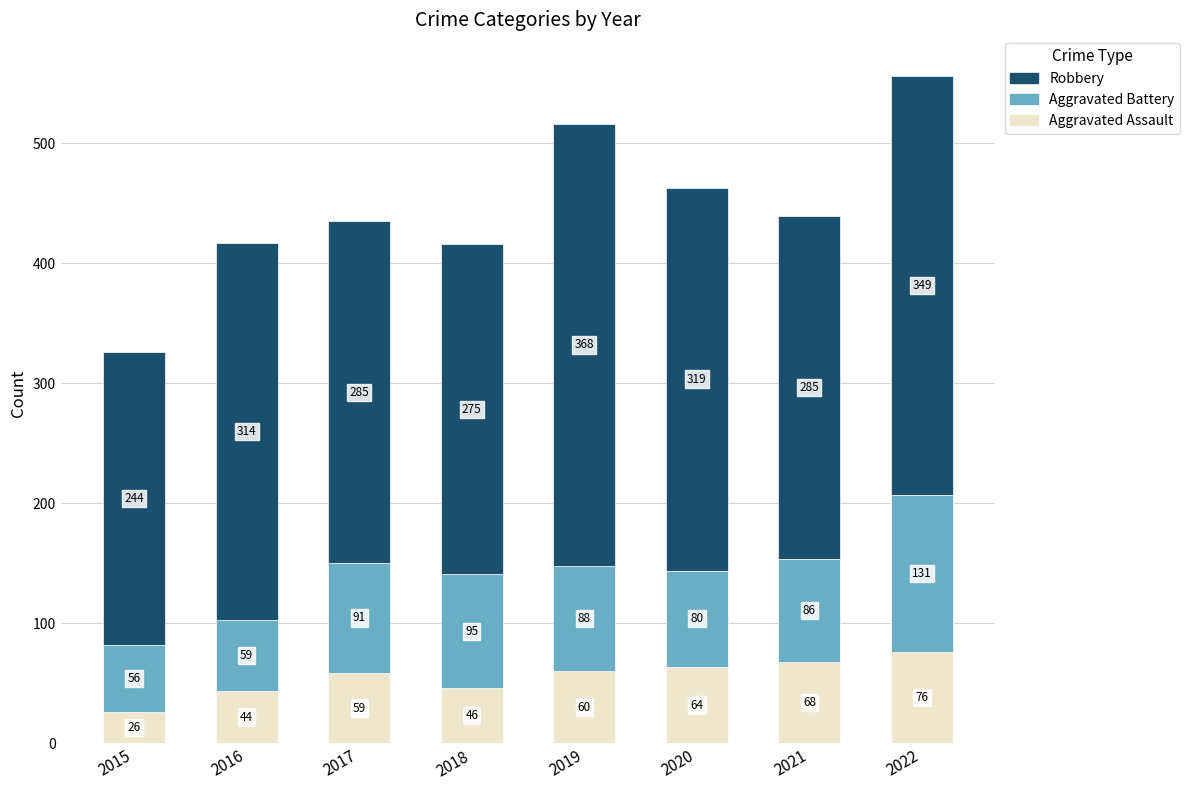

Where is Aggravated Assault nearest to the value 51?

2018